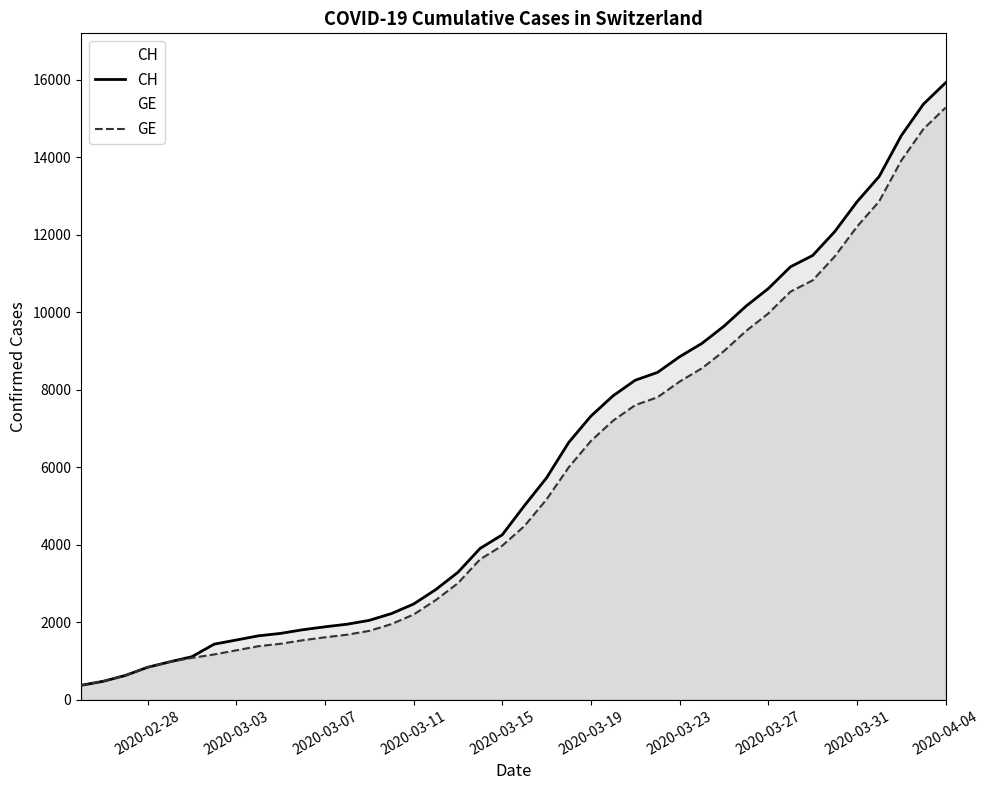

True or false: CH and GE intersect in this chart.

False